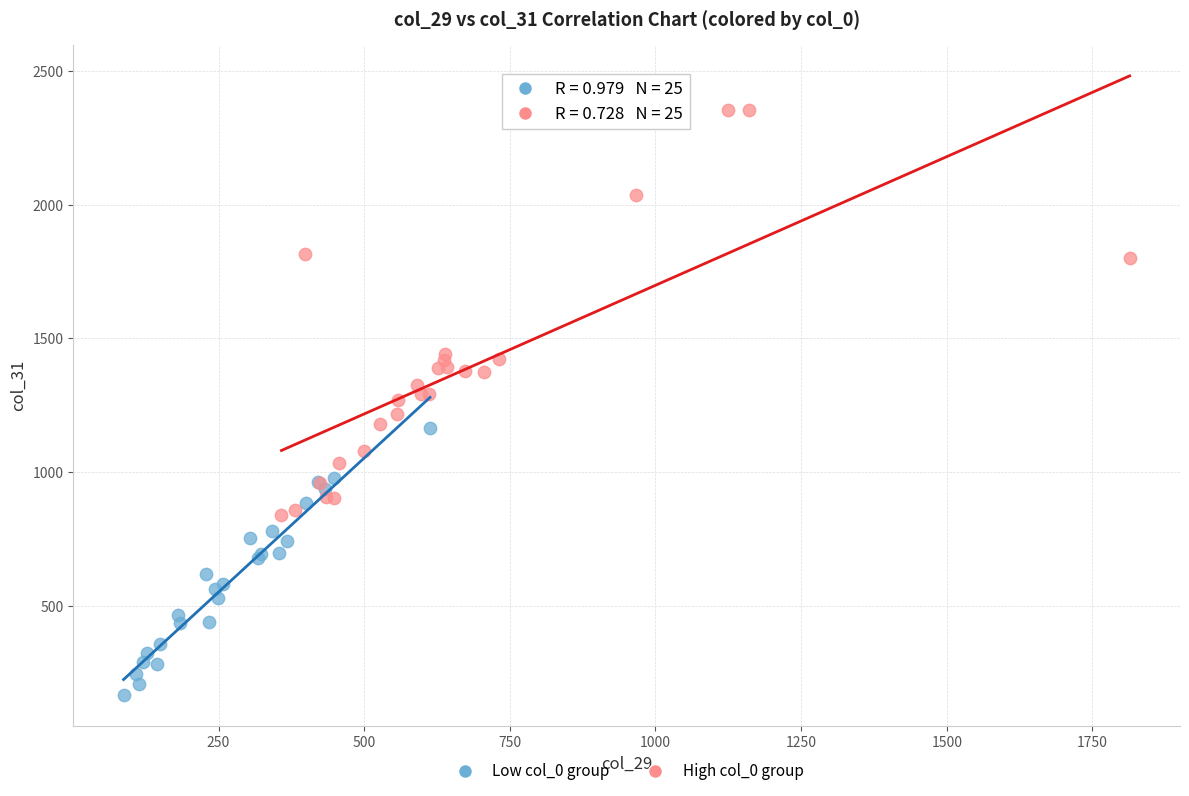

What are all the series names shown in the legend?

Low col_0 group, High col_0 group